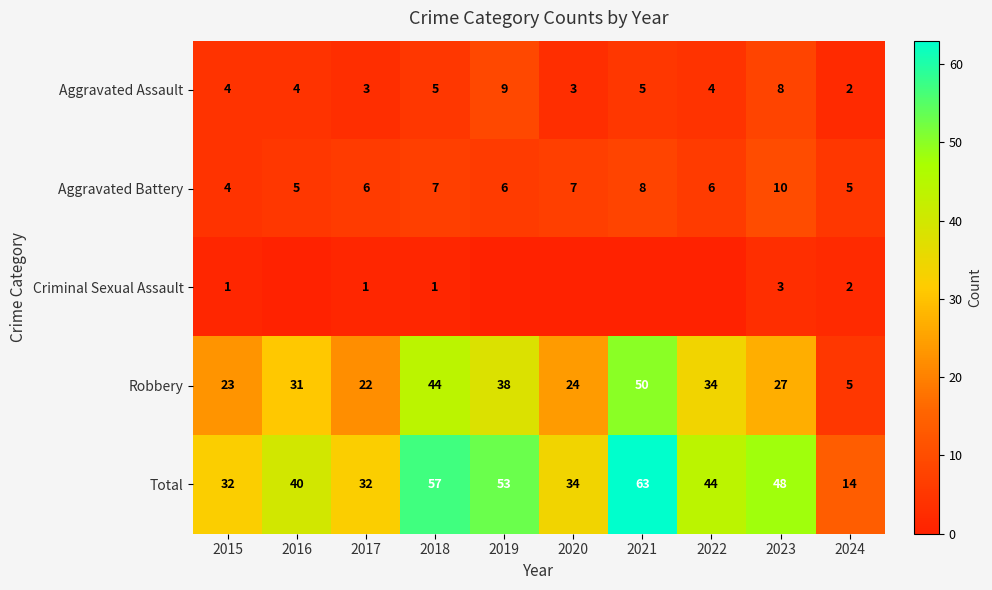

The Aggravated Assault series shows 4 at 2020. True or false?

False